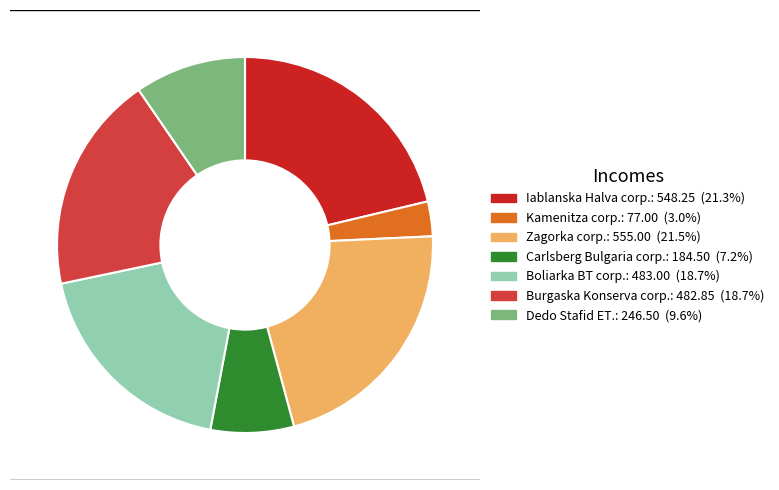

Between Zagorka corp. and Burgaska Konserva corp., which is larger?

Zagorka corp.